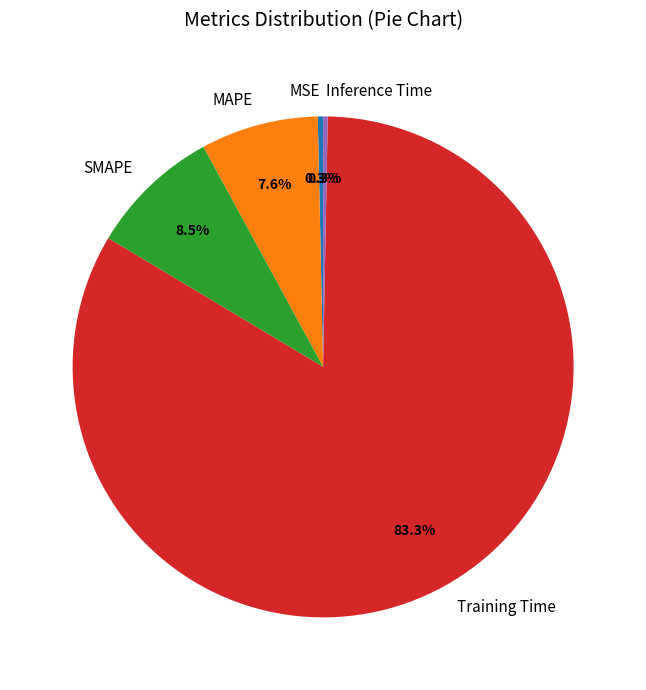

To the nearest percent, what is the difference between the largest and smallest slice percentages?

83%